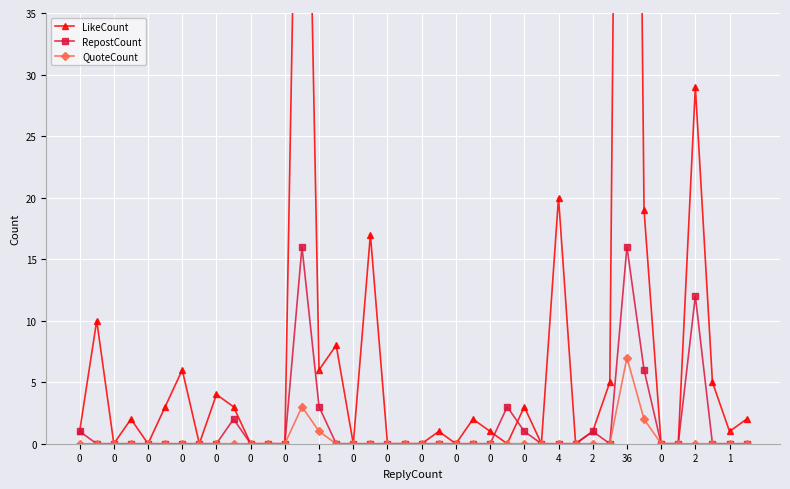

Reading right to left, list all the values displayed in this chart.

LikeCount: 2	1	5	29	0	0	19	161	5	1	0	20	0	3	0	1	2	0	1	0	0	0	17	0	8	6	78	0	0	0	3	4	0	6	3	0	2	0	10	1
RepostCount: 0	0	0	12	0	0	6	16	0	1	0	0	0	1	3	0	0	0	0	0	0	0	0	0	0	3	16	0	0	0	2	0	0	0	0	0	0	0	0	1
QuoteCount: 0	0	0	0	0	0	2	7	0	0	0	0	0	0	0	0	0	0	0	0	0	0	0	0	0	1	3	0	0	0	0	0	0	0	0	0	0	0	0	0